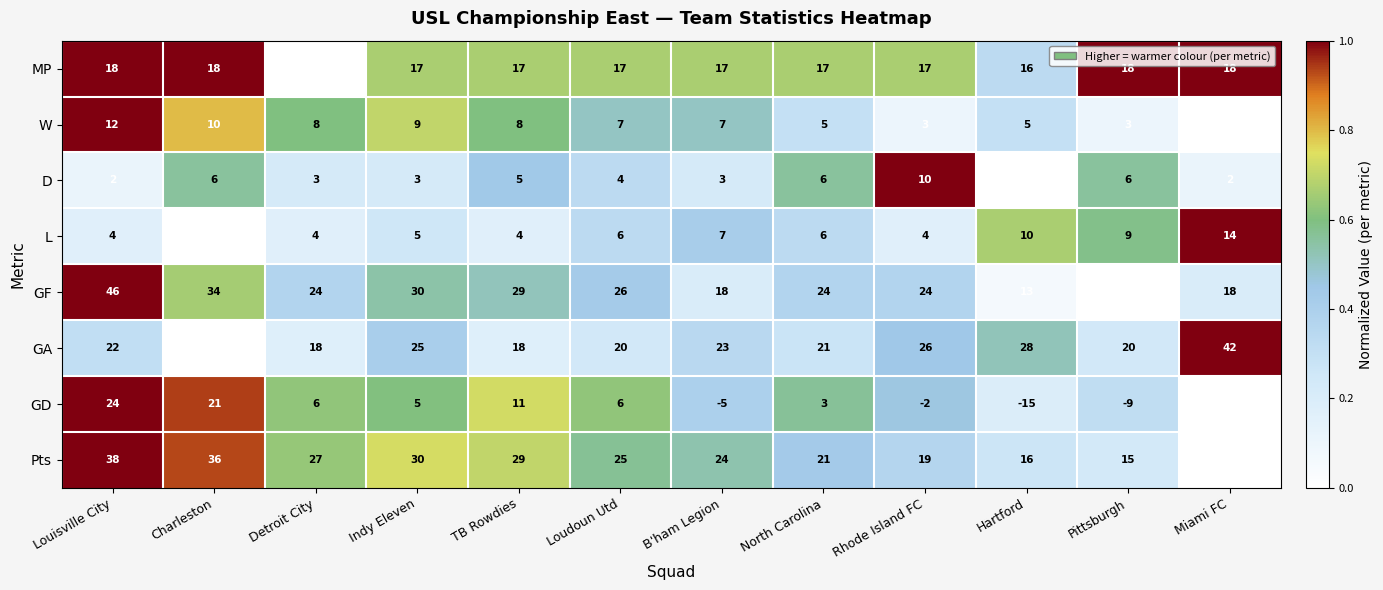

Between Loudoun Utd and North Carolina, which series saw the biggest shift?

Pts